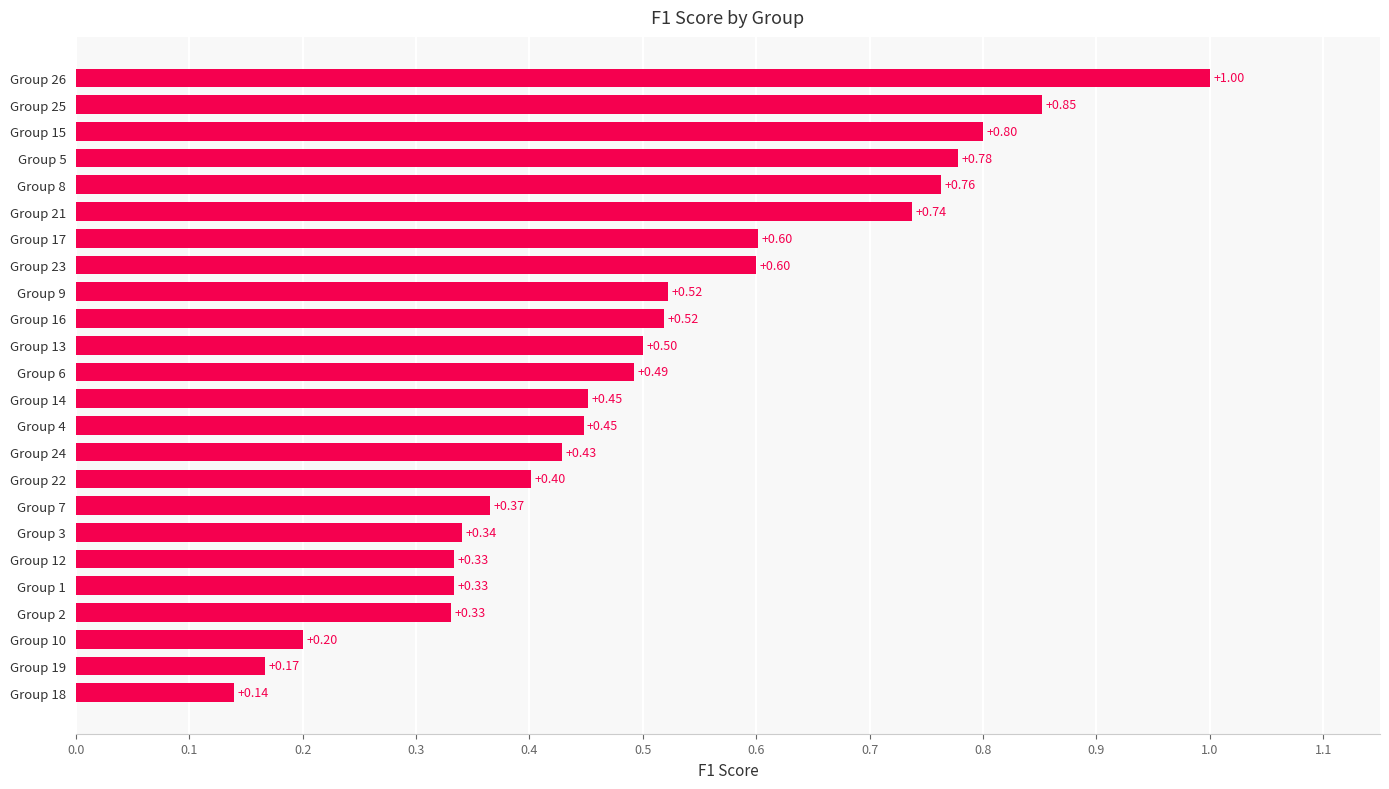

What is the sum of the values at Group 7 and Group 10?

0.6